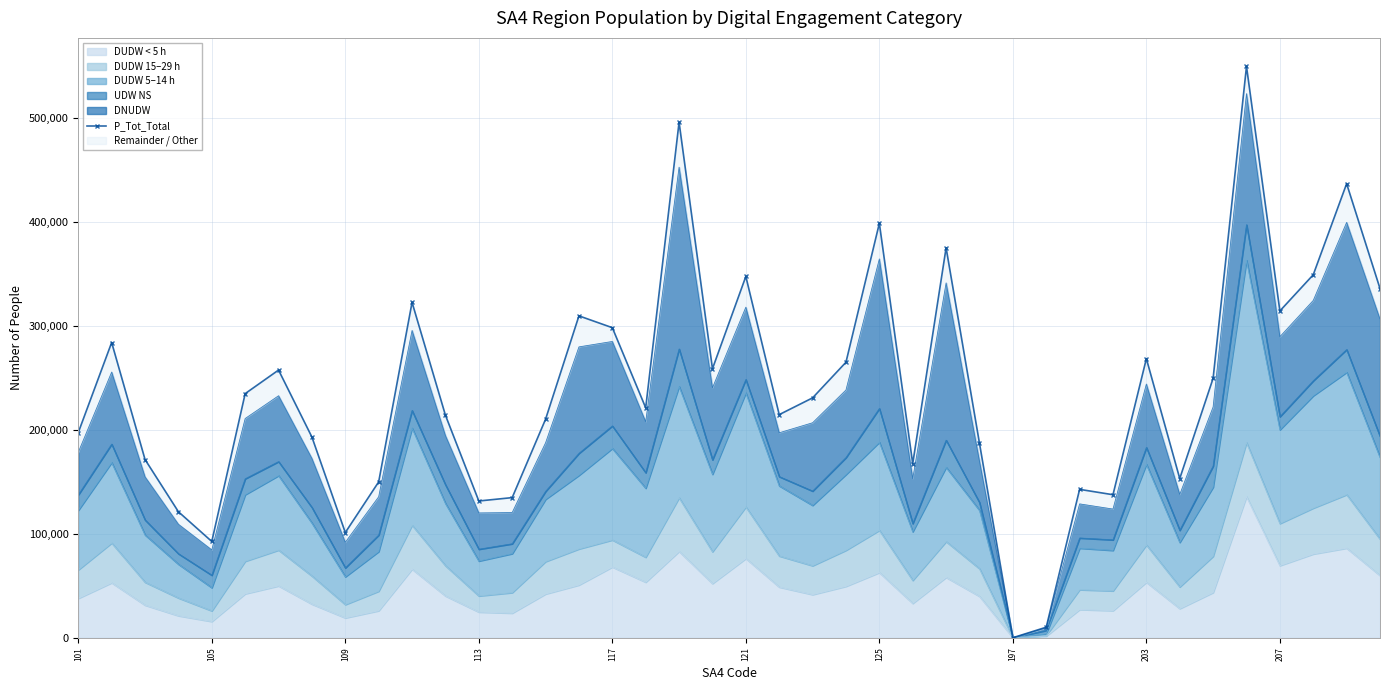

The value at 101 is 126924. True or false?

False